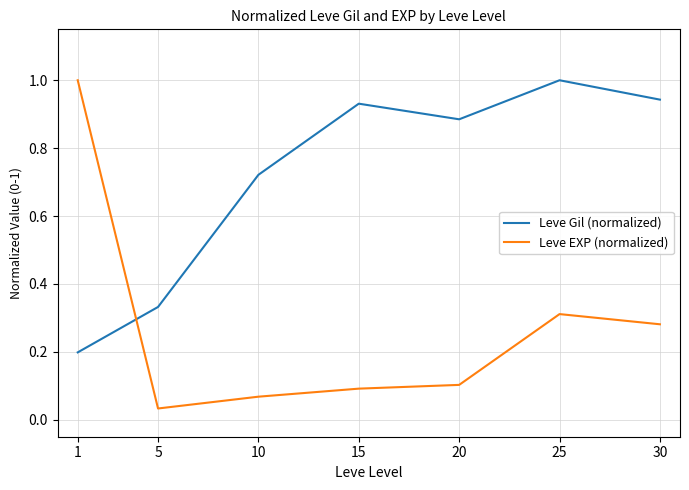

Where is the first local minimum for Leve EXP (normalized)?

5